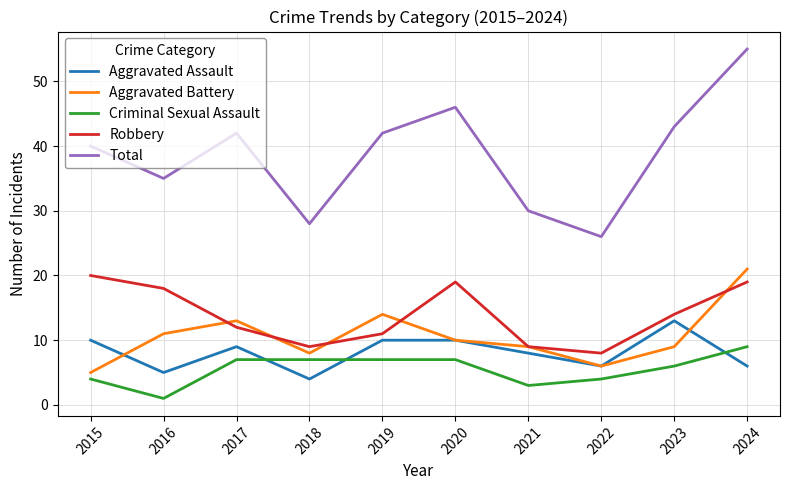

Is the value of Total at 2023 greater than the value of Robbery at 2023?

Yes